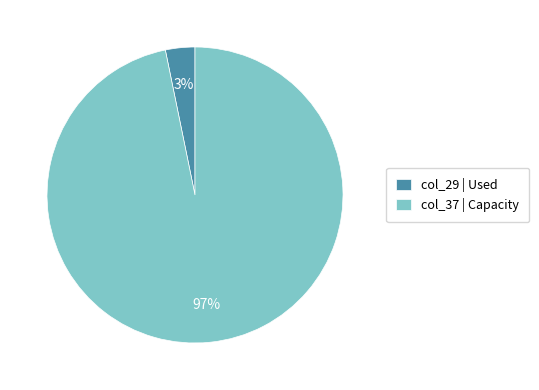

To the nearest percent, what percentage of the pie is col_29?

3%